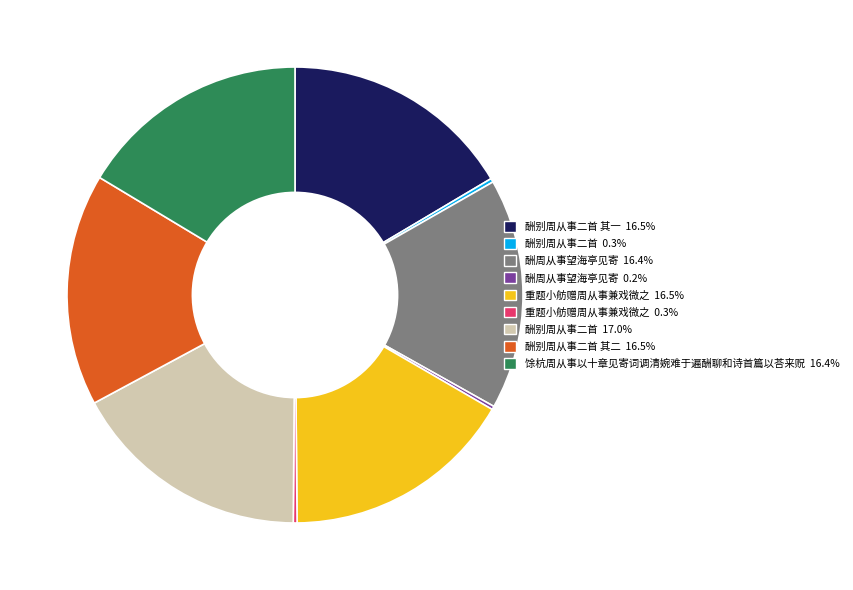

Do 酬别周从事二首 其二 16.5% and 酬别周从事二首 17.0% together represent more than half of the pie?

No